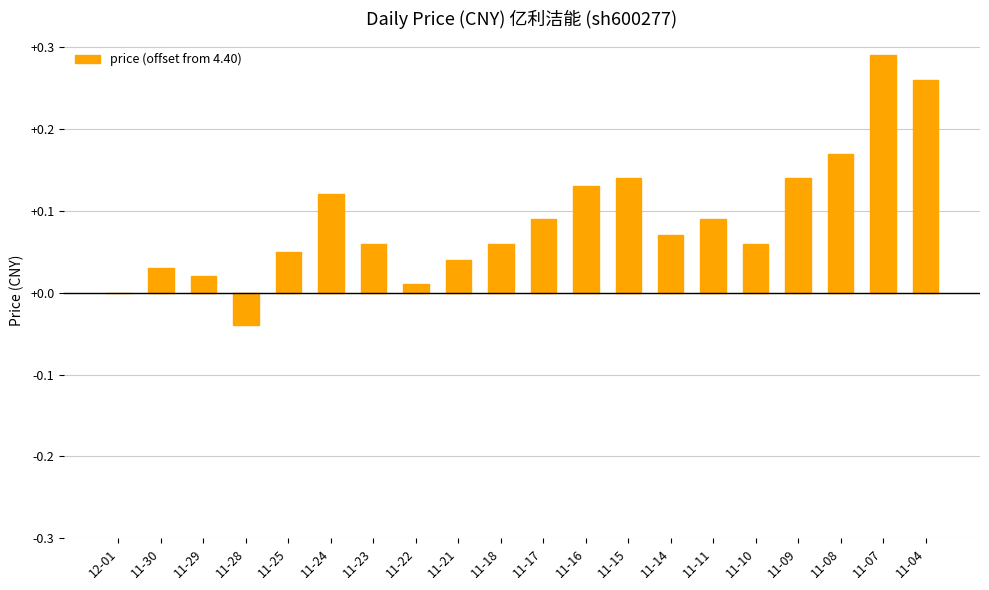

What is the change in value from 12-01 to 11-16?

+0.1